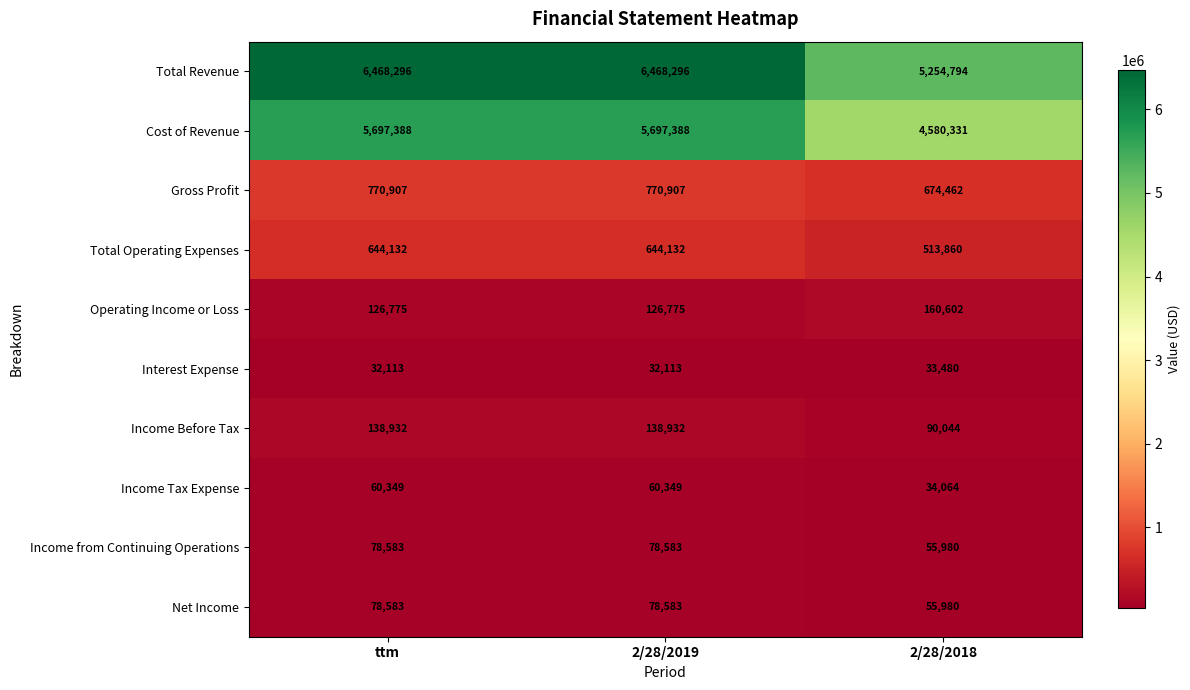

Which series changed the most between ttm and 2/28/2018?

Total Revenue